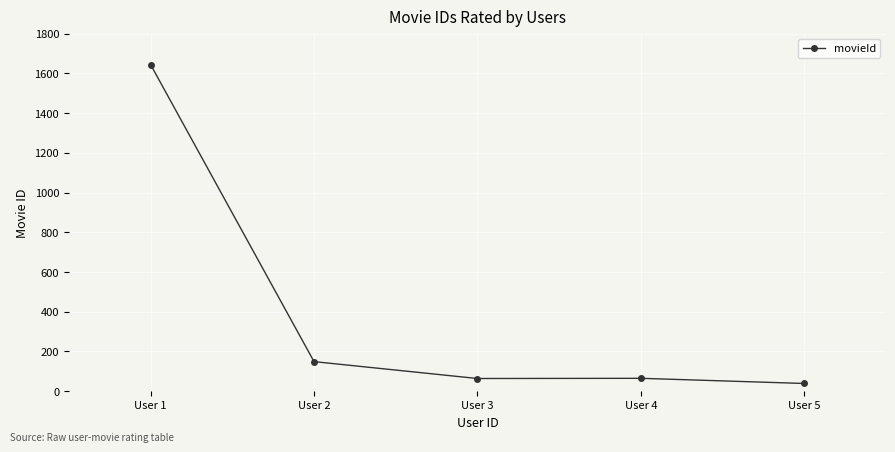

What is the value of the 1st point from the left?

1644